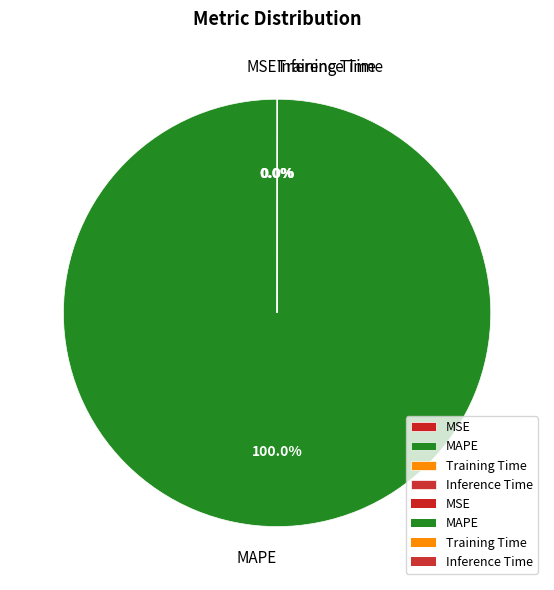

Which slice represents more than half of the pie?

MAPE